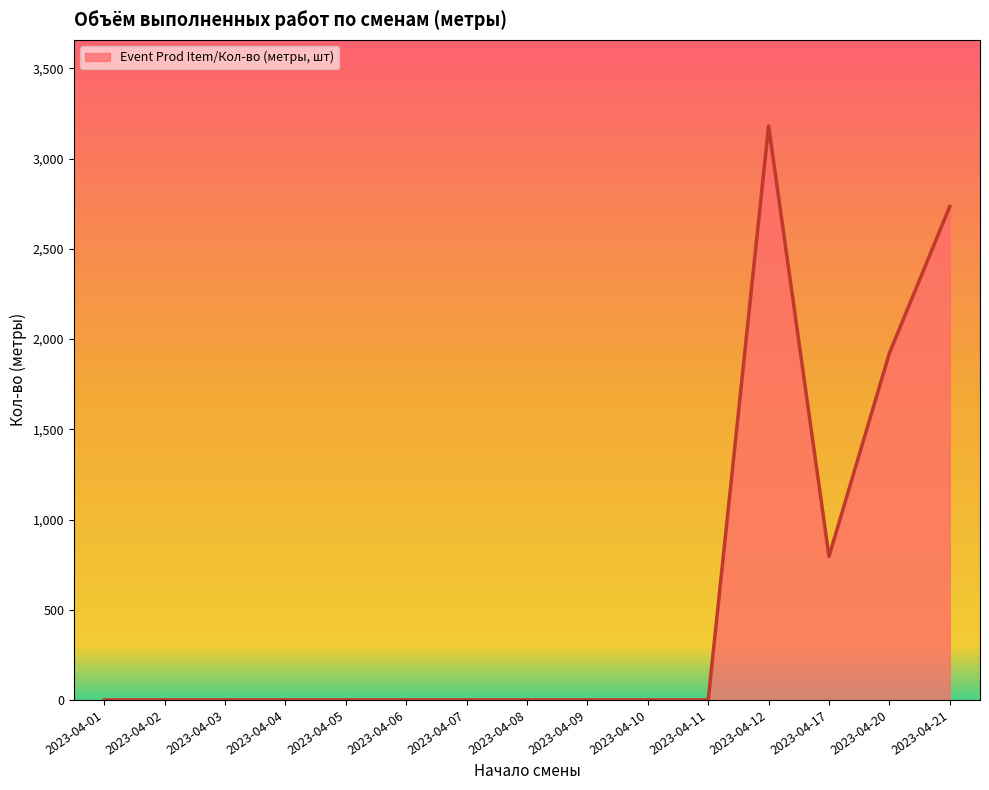

What is the maximum value shown in the chart?

3181.5